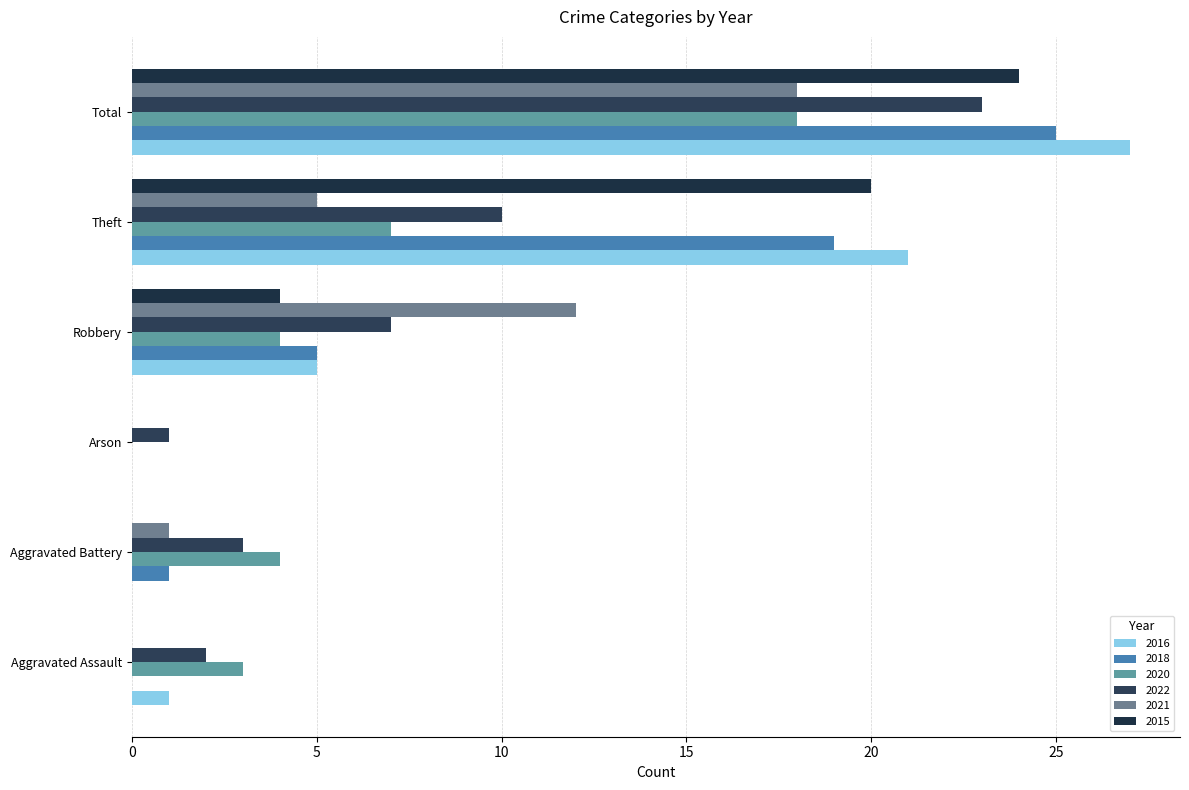

Reading left to right, transcribe all the data shown in this chart.

2016: 1	0	0	5	21	27
2018: 0	1	0	5	19	25
2020: 3	4	0	4	7	18
2022: 2	3	1	7	10	23
2021: 0	1	0	12	5	18
2015: 0	0	0	4	20	24